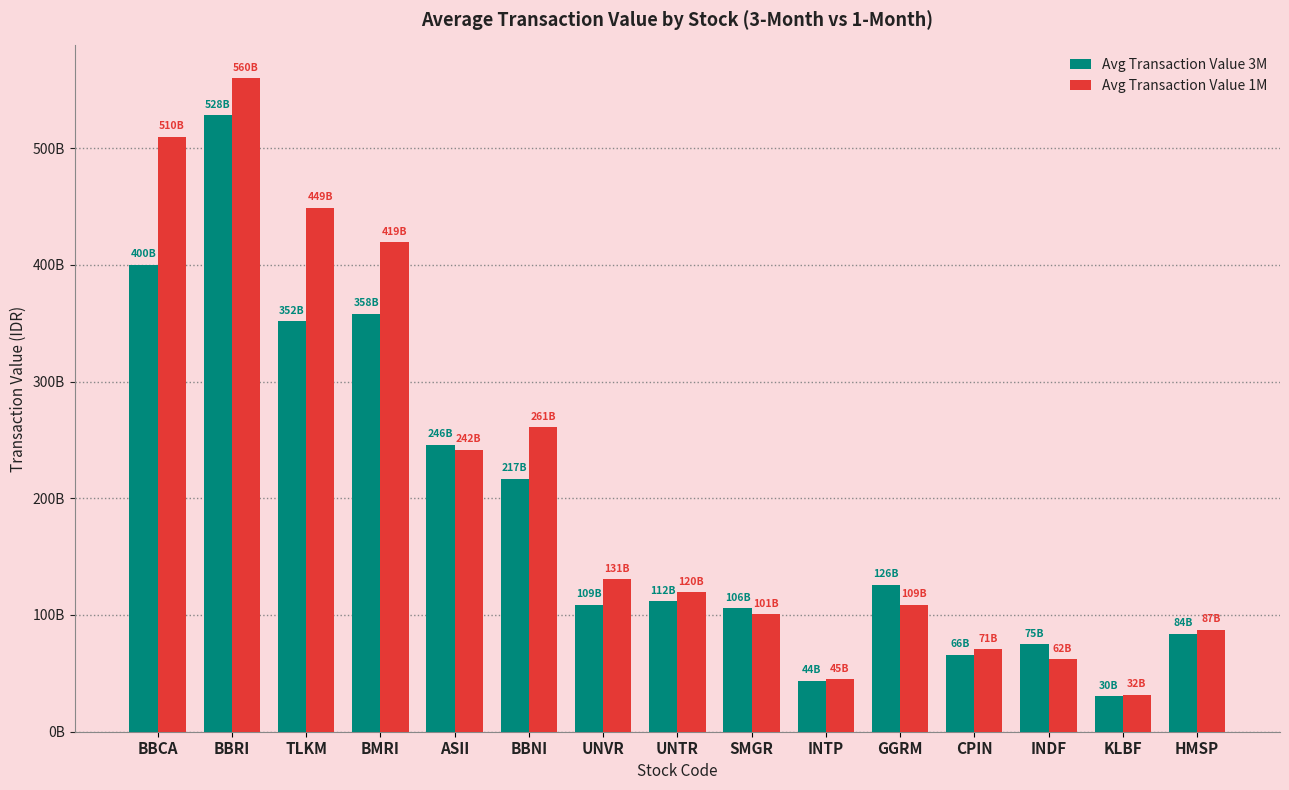

What is the label of the 15th bar from the left?

HMSP